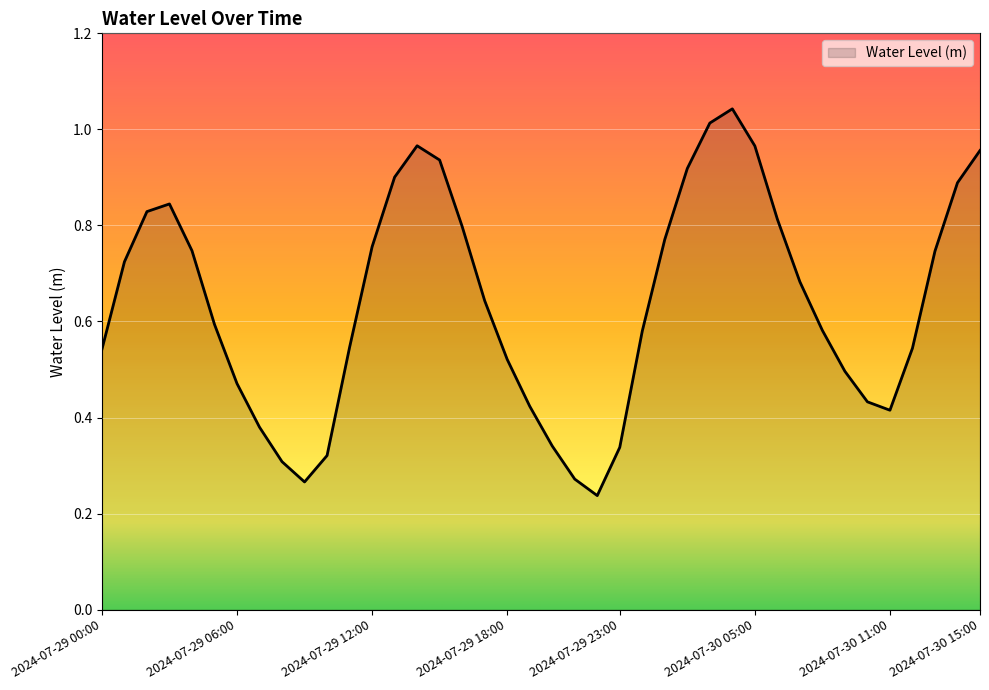

List the labels in order of value, smallest first.

2024-07-29 22:00, 2024-07-29 09:00, 2024-07-29 21:00, 2024-07-29 08:00, 2024-07-29 10:00, 2024-07-29 23:00, 2024-07-29 20:00, 2024-07-29 07:00, 2024-07-30 11:00, 2024-07-29 19:00, 2024-07-30 10:00, 2024-07-29 06:00, 2024-07-30 09:00, 2024-07-29 18:00, 2024-07-29 00:00, 2024-07-30 12:00, 2024-07-29 11:00, 2024-07-30 00:00, 2024-07-30 08:00, 2024-07-29 05:00, 2024-07-29 17:00, 2024-07-30 07:00, 2024-07-29 01:00, 2024-07-30 13:00, 2024-07-29 04:00, 2024-07-29 12:00, 2024-07-30 01:00, 2024-07-29 16:00, 2024-07-30 06:00, 2024-07-29 02:00, 2024-07-29 03:00, 2024-07-30 14:00, 2024-07-29 13:00, 2024-07-30 02:00, 2024-07-29 15:00, 2024-07-30 15:00, 2024-07-30 05:00, 2024-07-29 14:00, 2024-07-30 03:00, 2024-07-30 04:00